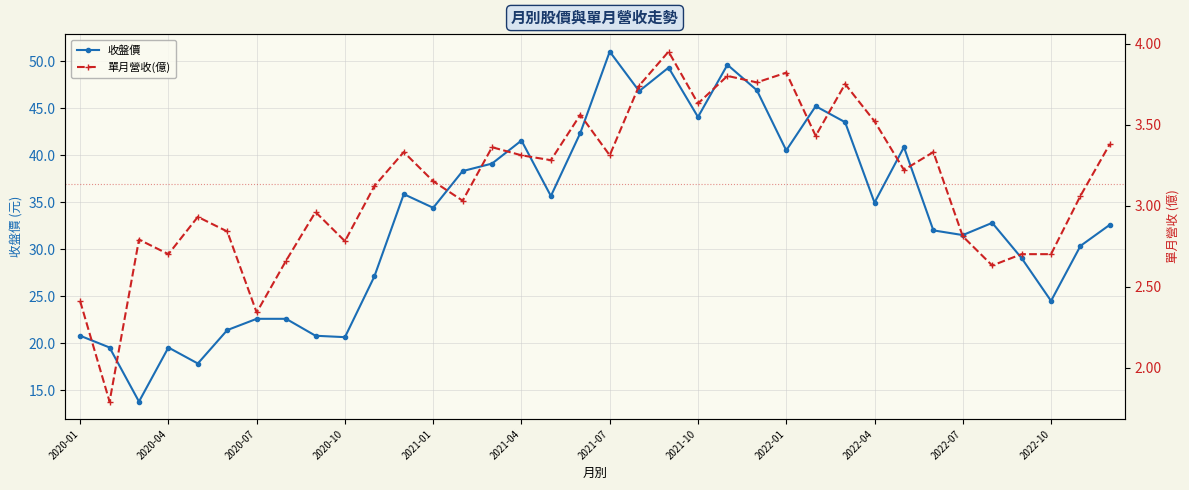

Does the chart display data point markers on the line(s)?

Yes